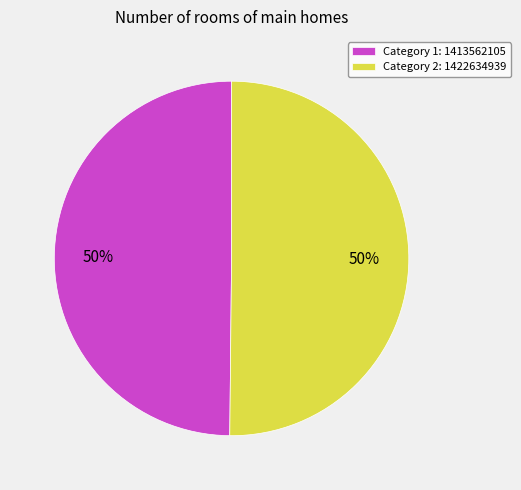

Count the number of slices in the pie.

2